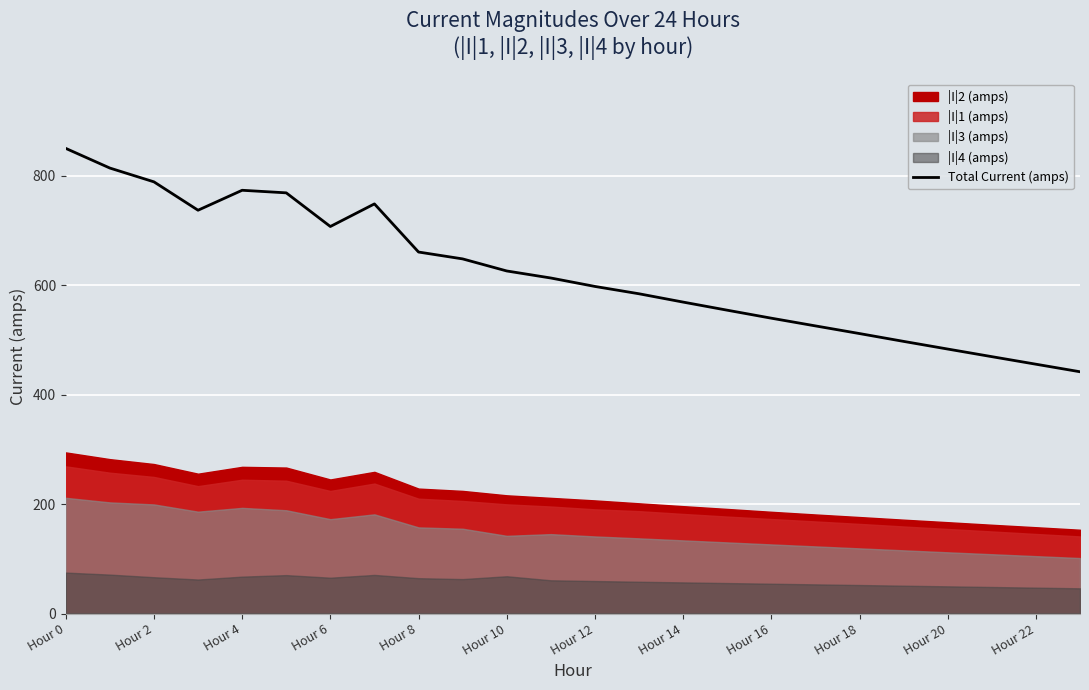

Is it true that the value at Hour 10 is 1002.0?

False